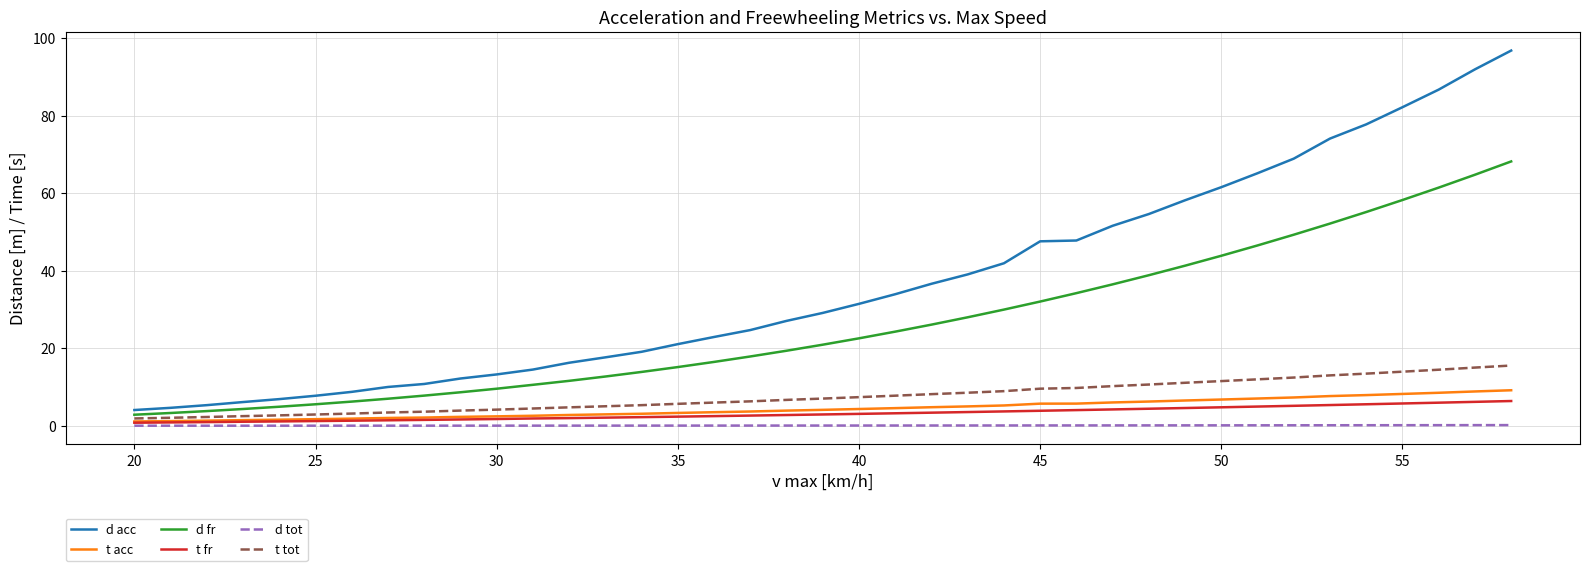

What is the maximum value shown in the chart?

96.8